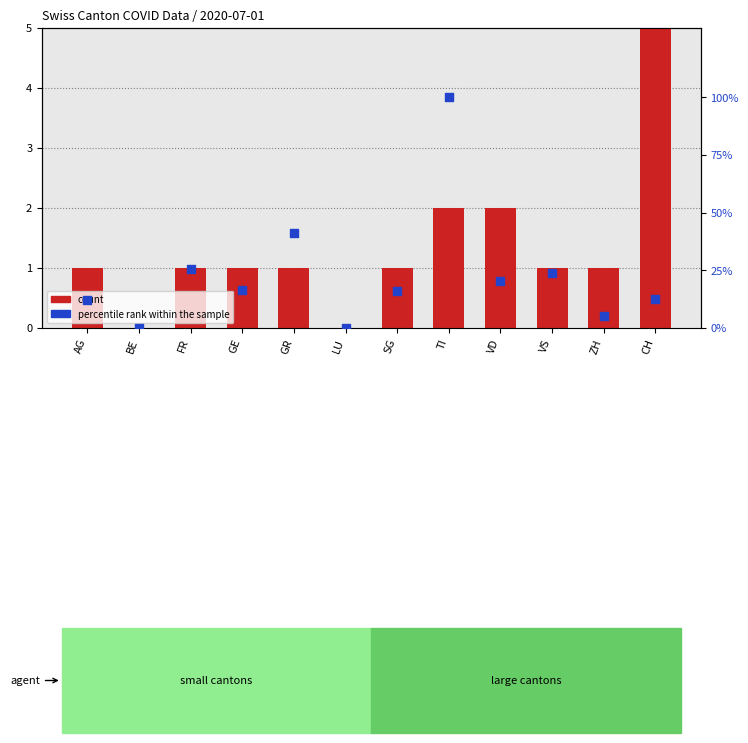

What is the total value across all series at FR?

26.7